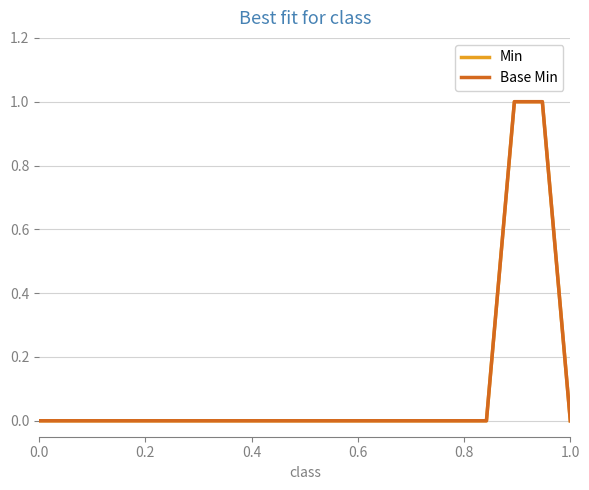

Does the chart display data point markers on the line(s)?

No